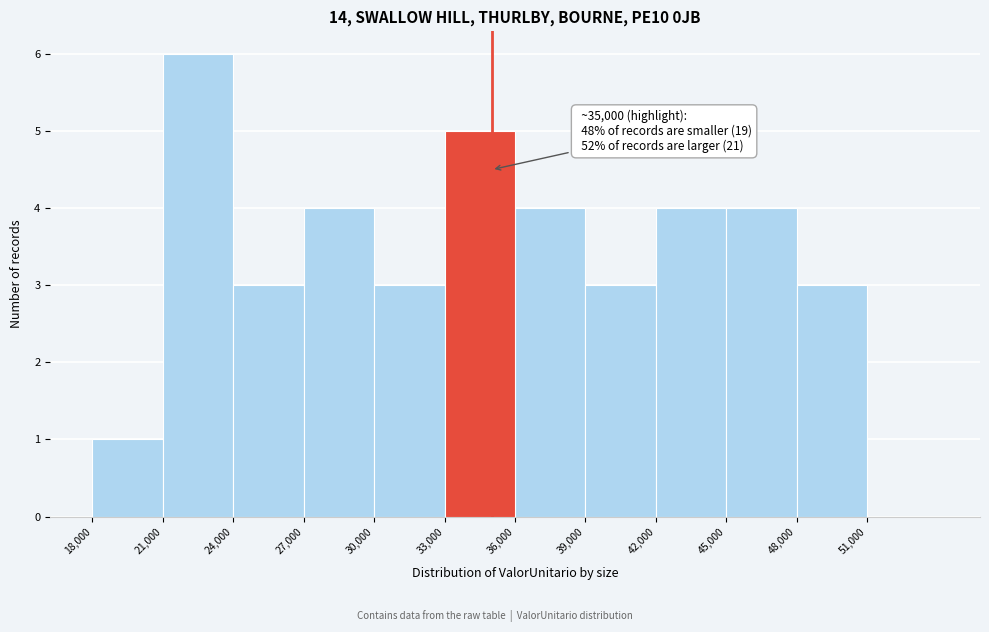

Over which range of the x-axis is the bar tallest?

21000 to 24000